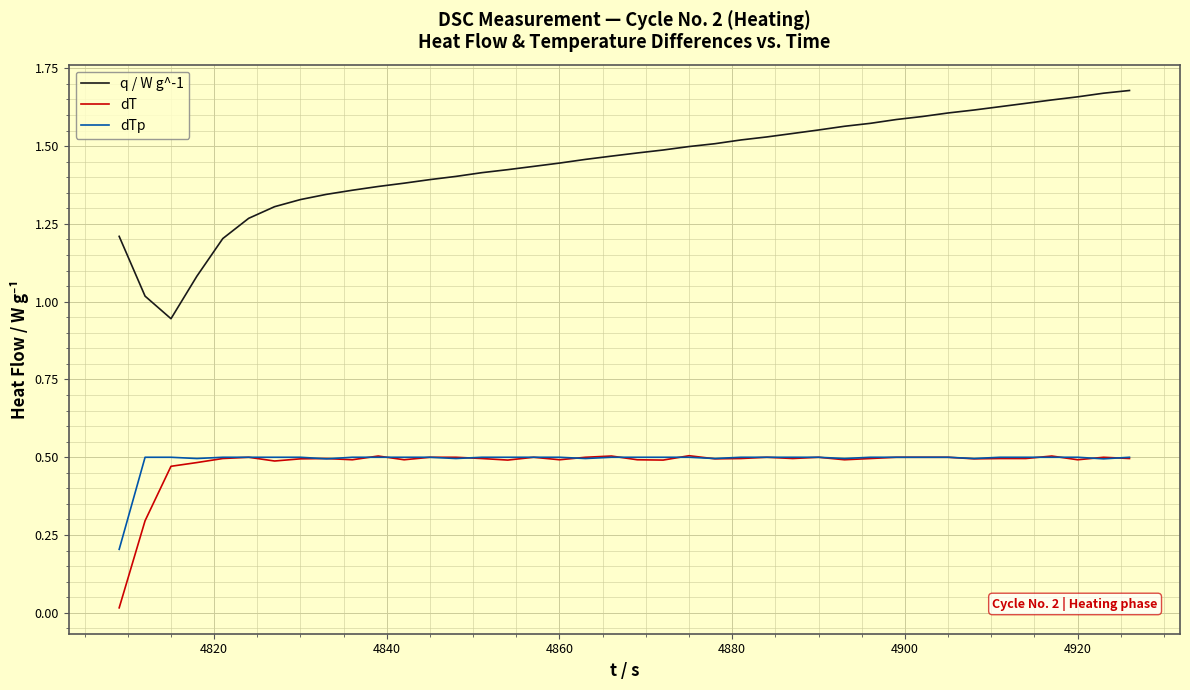

Which series has the largest total across all categories?

q / W g^-1